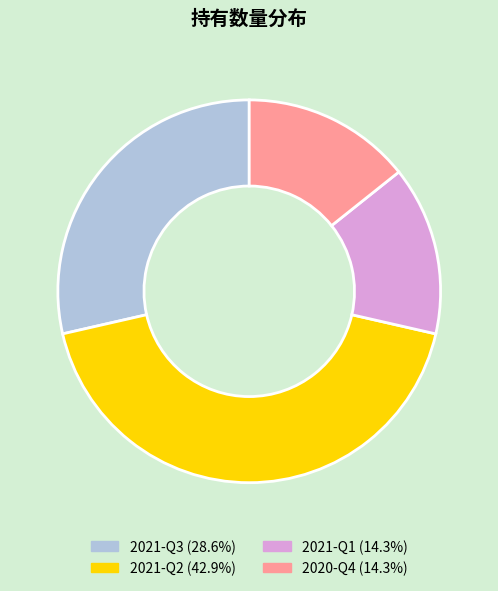

Does 2020-Q4 represent more than half of the total?

No